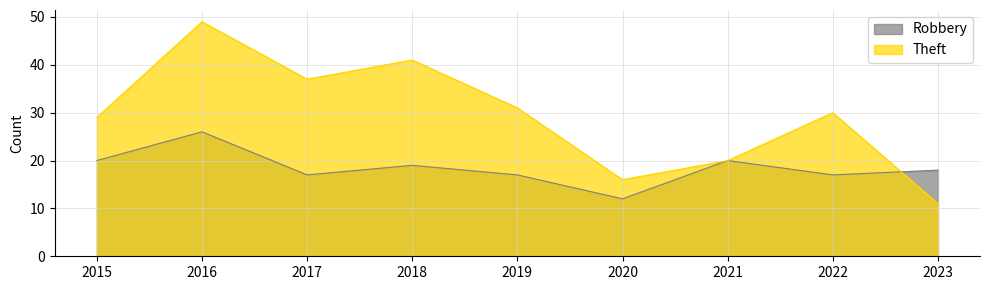

Where does the Theft series first go above 30?

2016